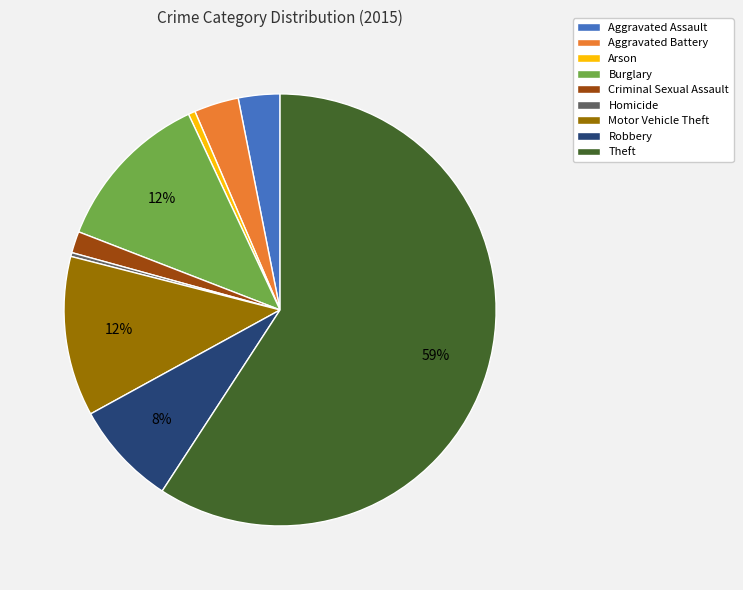

What percentage is the Theft slice, to the nearest percent?

59%